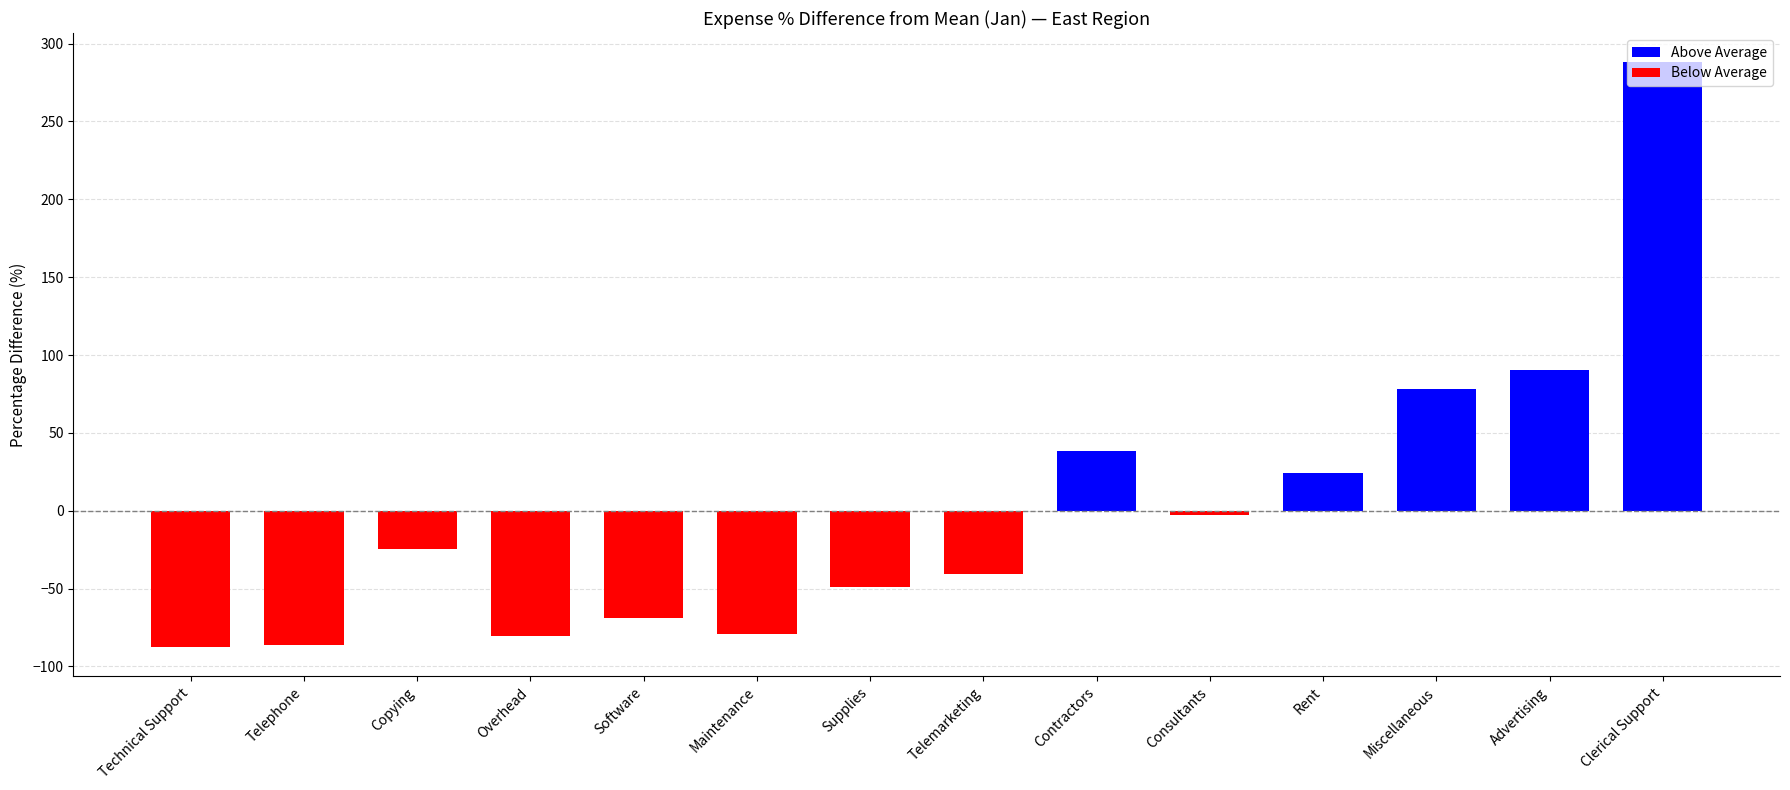

Is it true that the value at Telephone is -86.0?

True